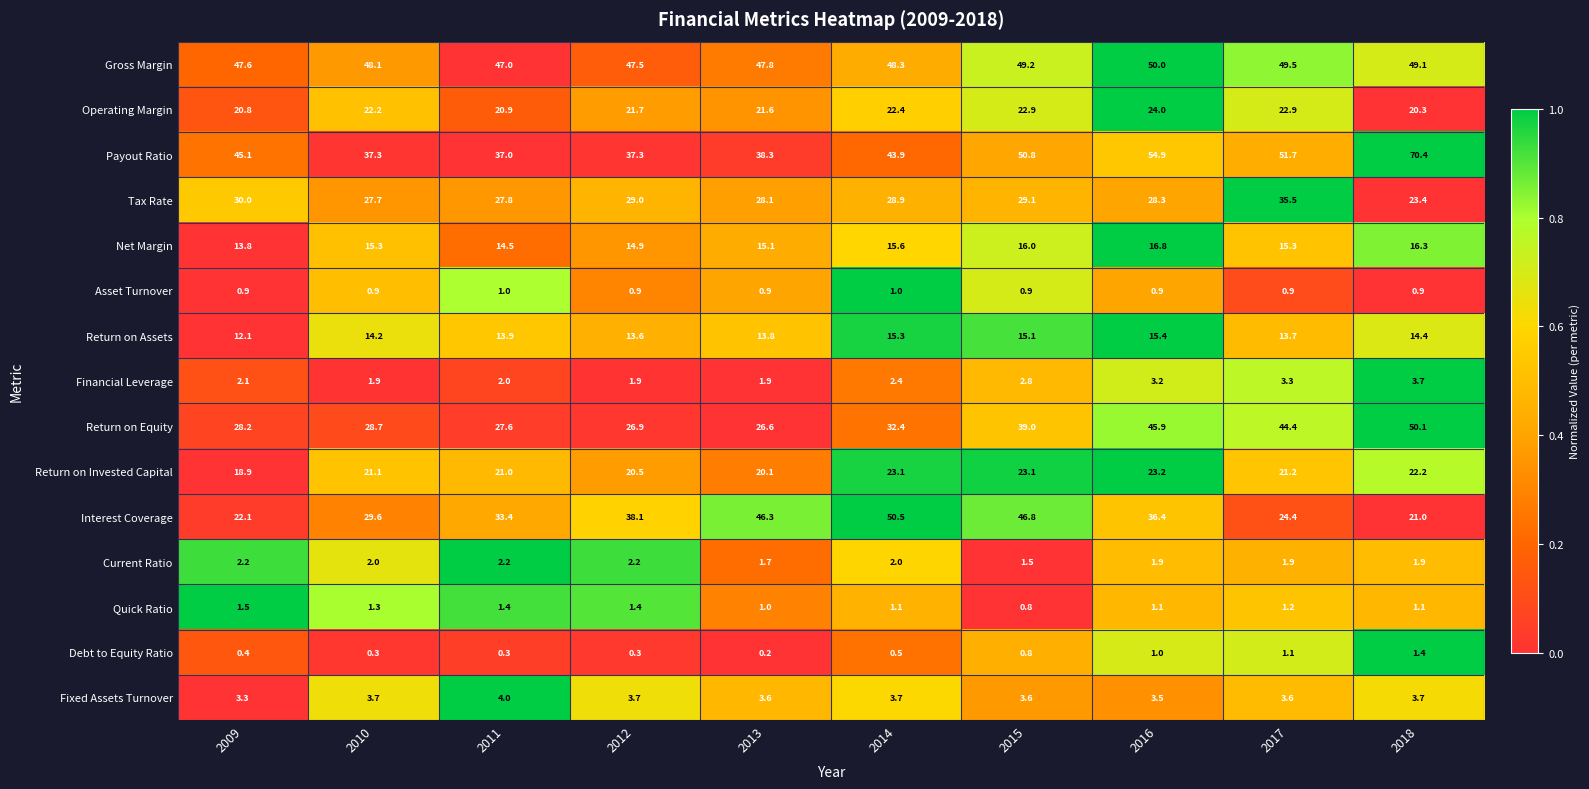

How many data points does each series have?

10